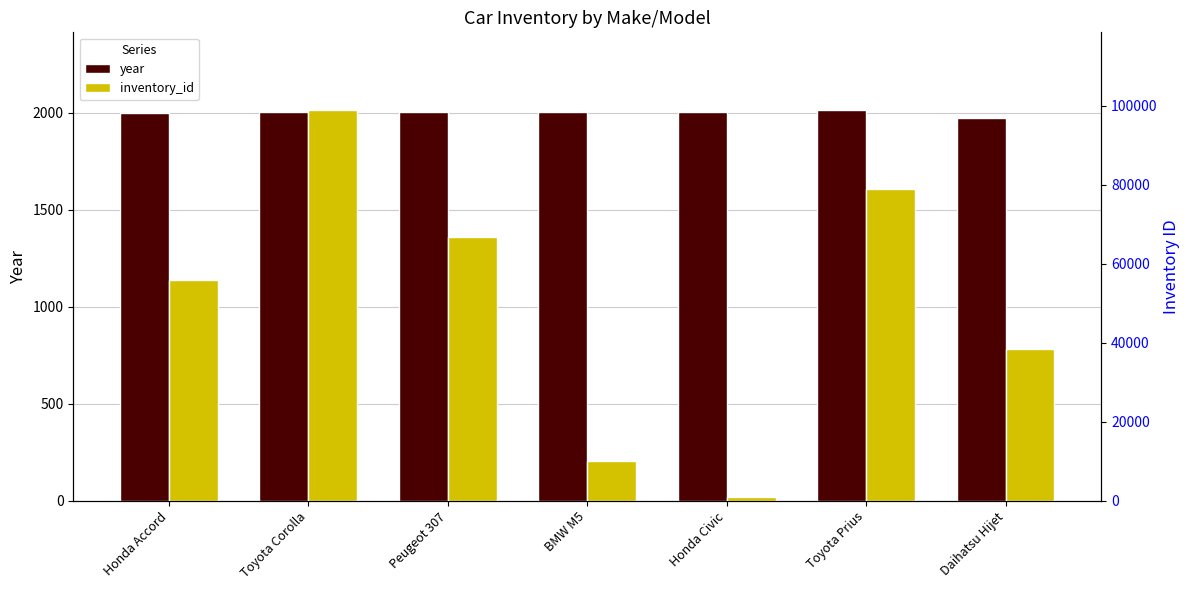

Reading right to left, transcribe all the data shown in this chart.

year: Daihatsu Hijet=1971	Toyota Prius=2012	Honda Civic=2002	BMW M5=2003	Peugeot 307=2002	Toyota Corolla=2004	Honda Accord=2001
inventory_id: Daihatsu Hijet=38384	Toyota Prius=78990	Honda Civic=822	BMW M5=10029	Peugeot 307=66761	Toyota Corolla=98773	Honda Accord=55839